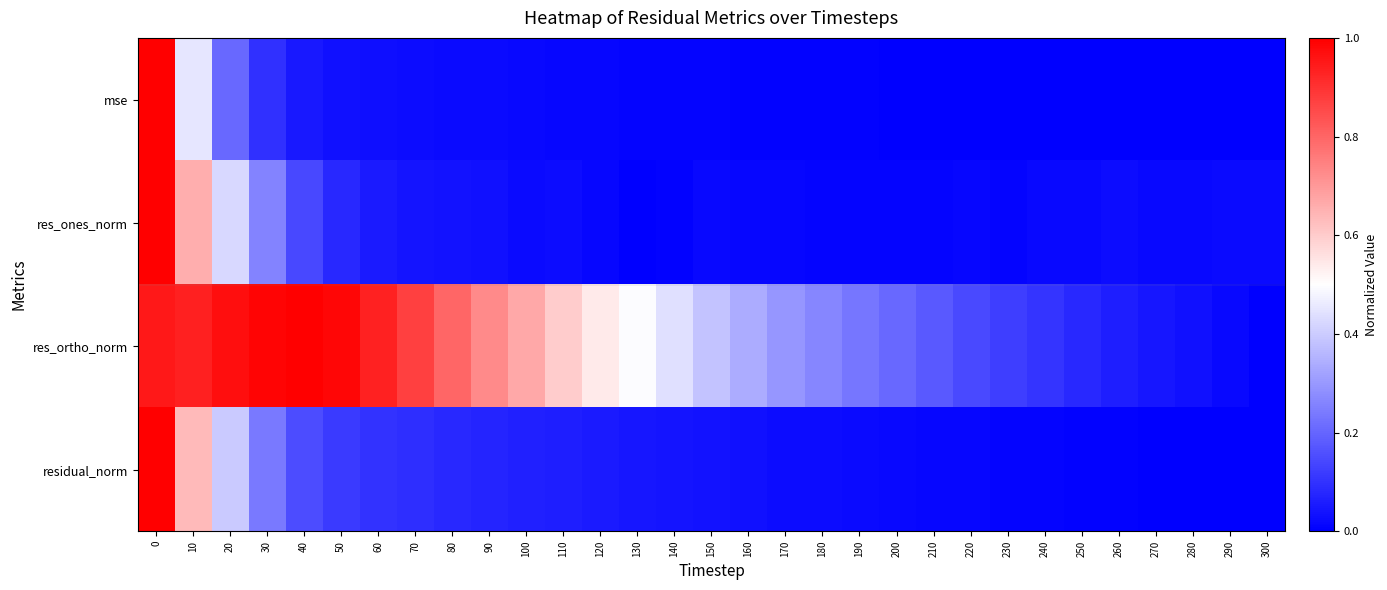

Count the number of data series in this chart.

4